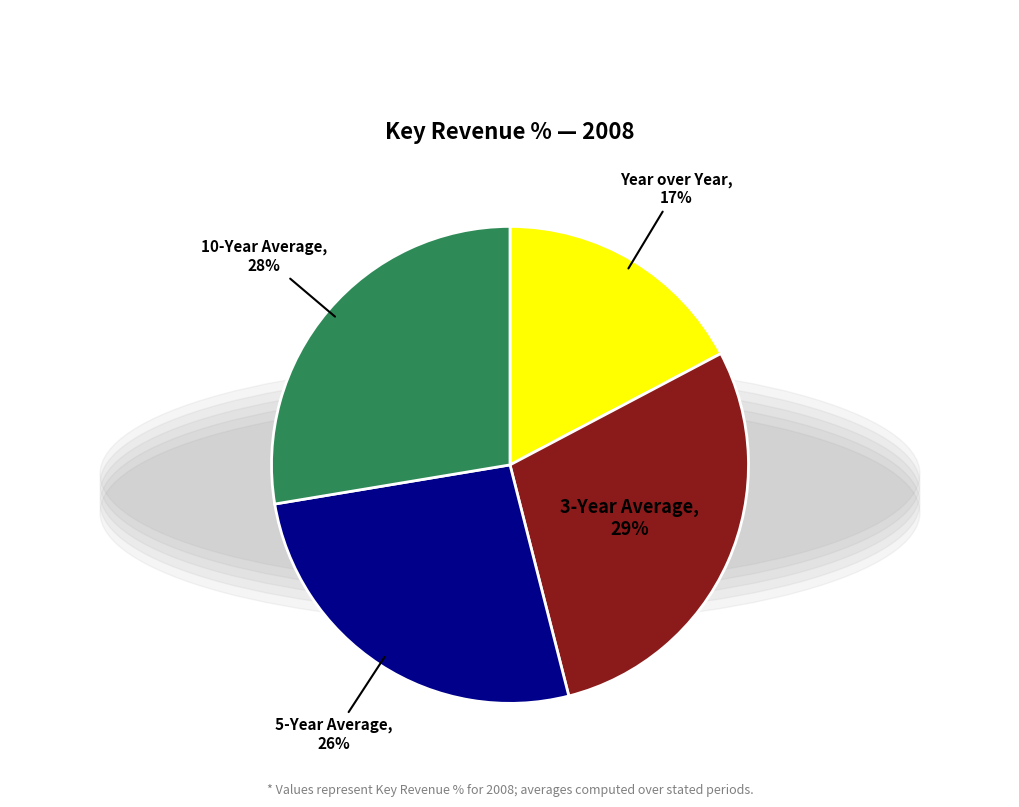

True or false: 5-Year Average accounts for 26% of the total.

True